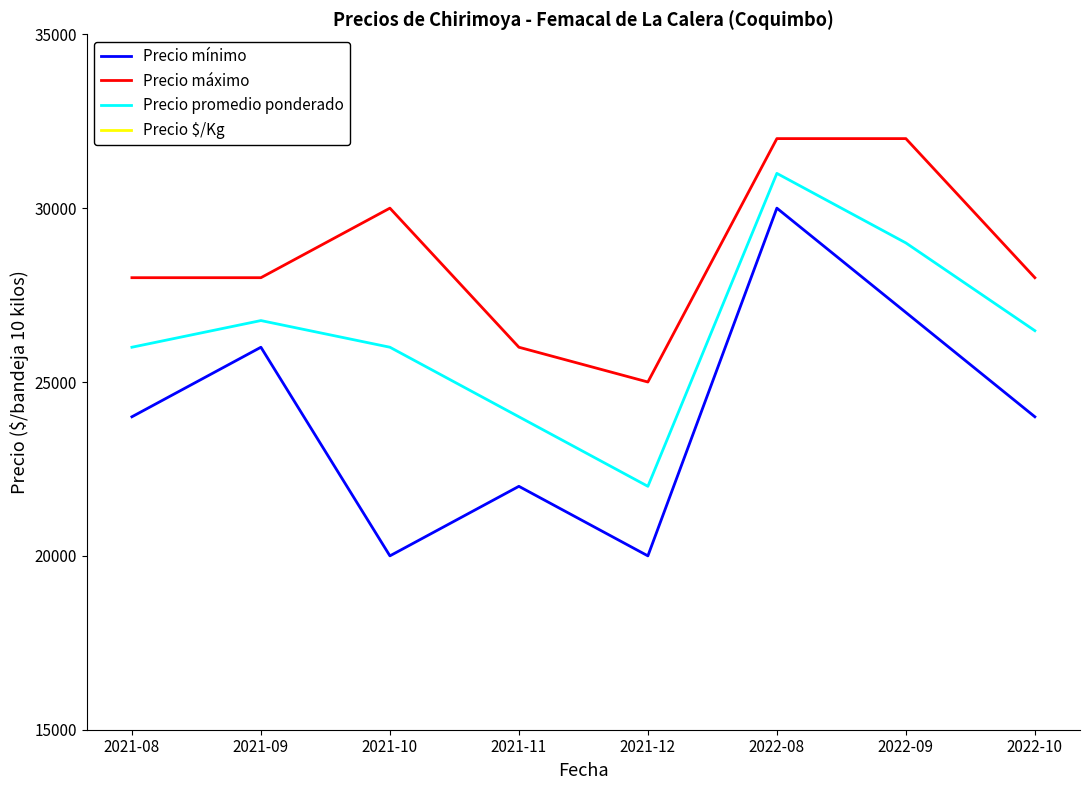

True or false: Precio $/Kg has a value of 2600 at 2021-08.

True